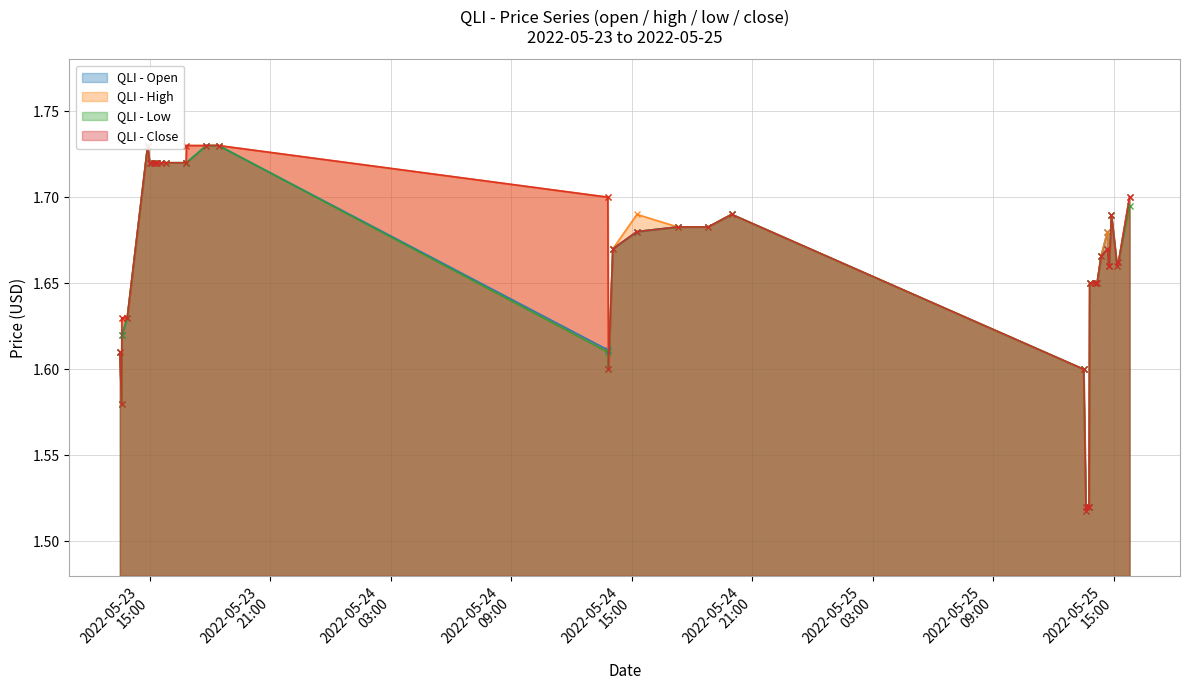

The value of low at 2022-05-23 15:21:00 is 1.7. True or false?

True